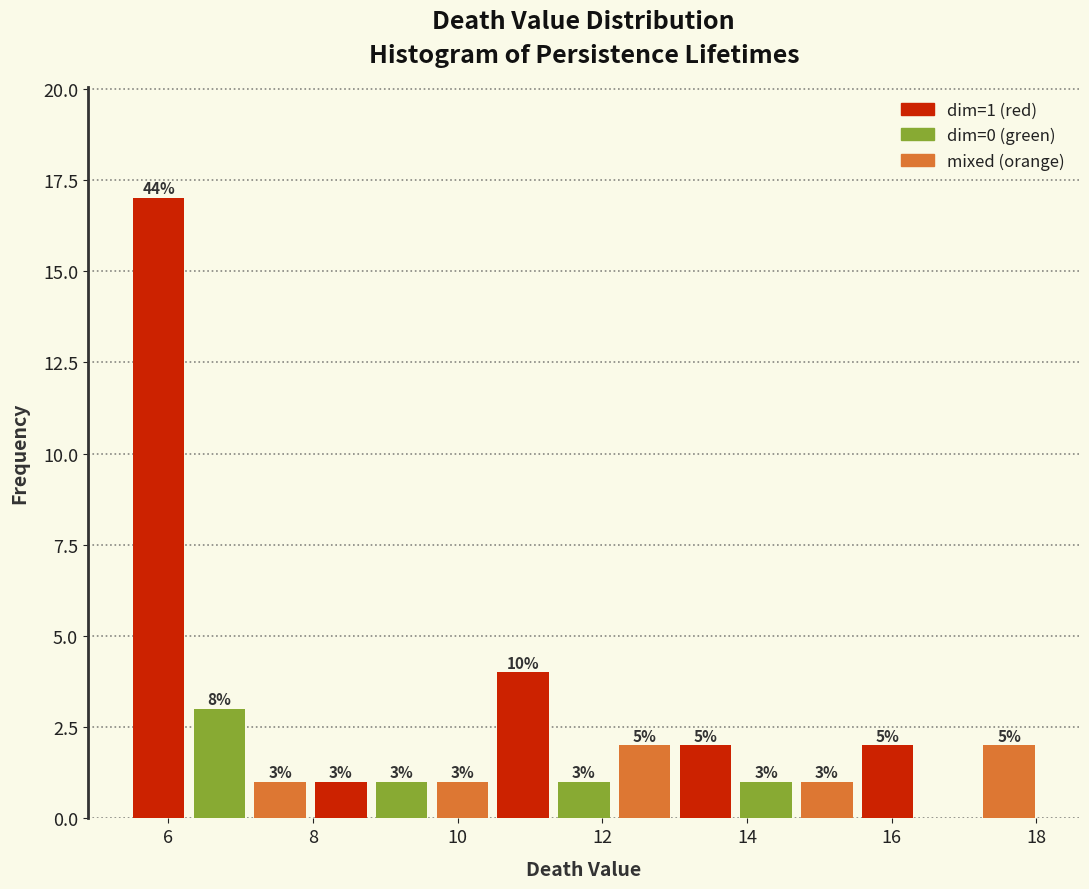

Over which range of the x-axis is the bar tallest?

5.4 to 6.2